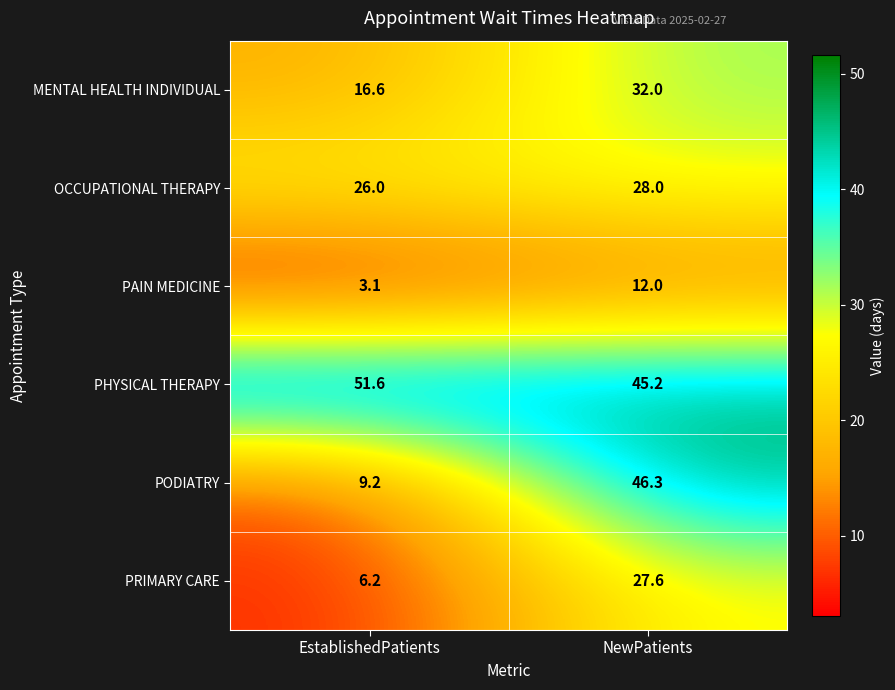

Read the OCCUPATIONAL THERAPY value at EstablishedPatients.

26.0